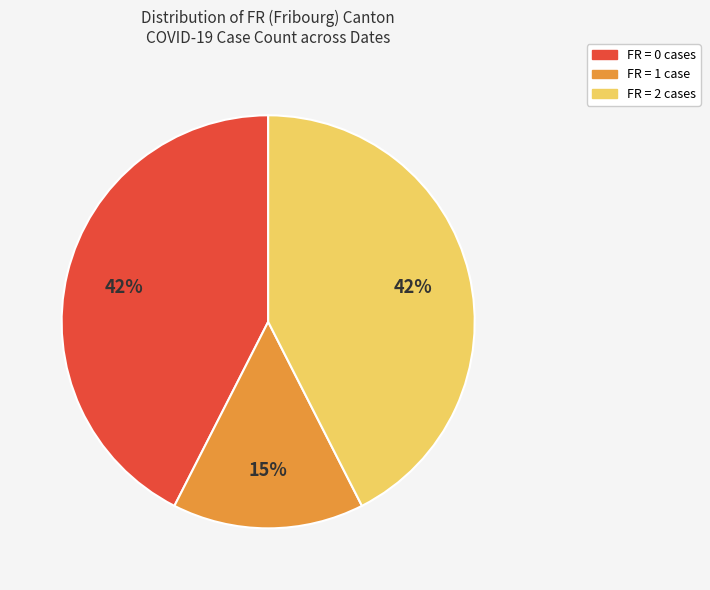

Count the number of slices in the pie.

3